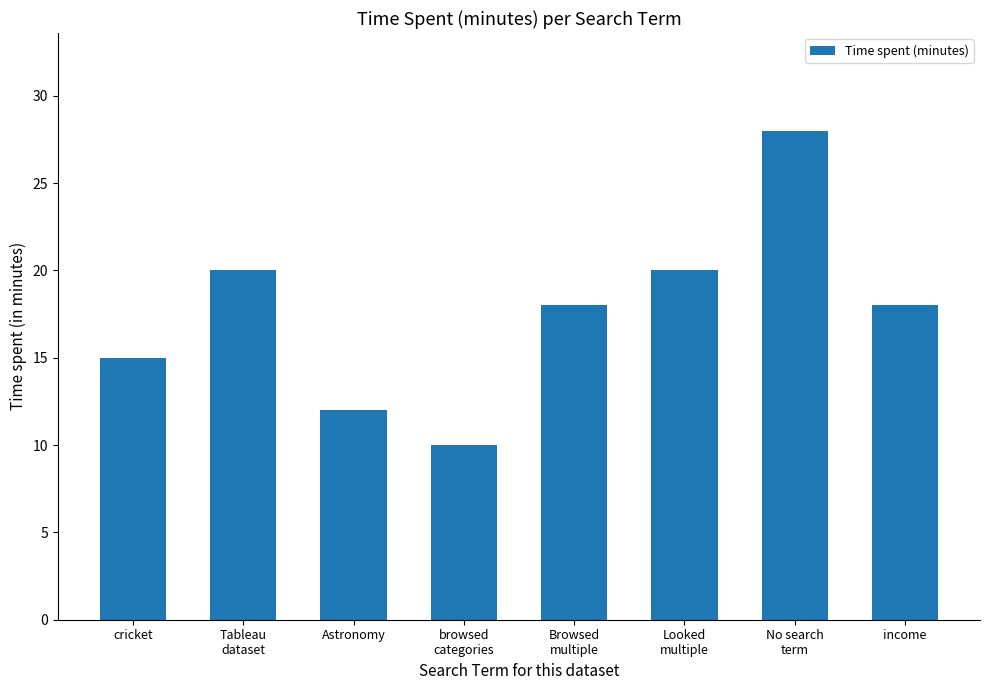

What is the change in value from Astronomy to browsed
categories?

-2